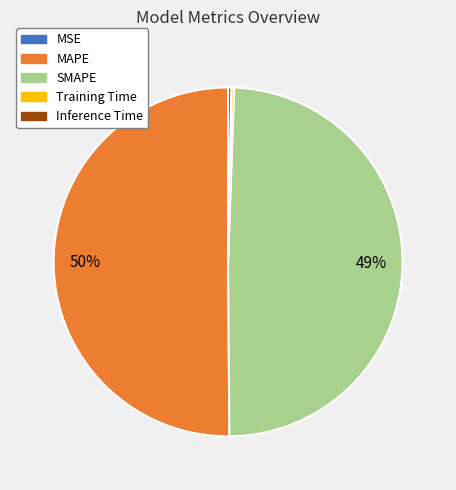

True or false: SMAPE accounts for 49% of the total.

True